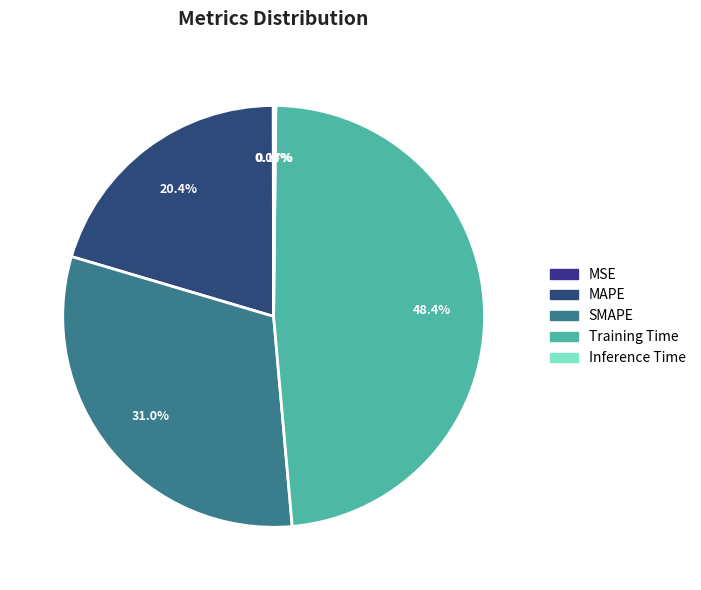

Does Inference Time represent more than half of the total?

No